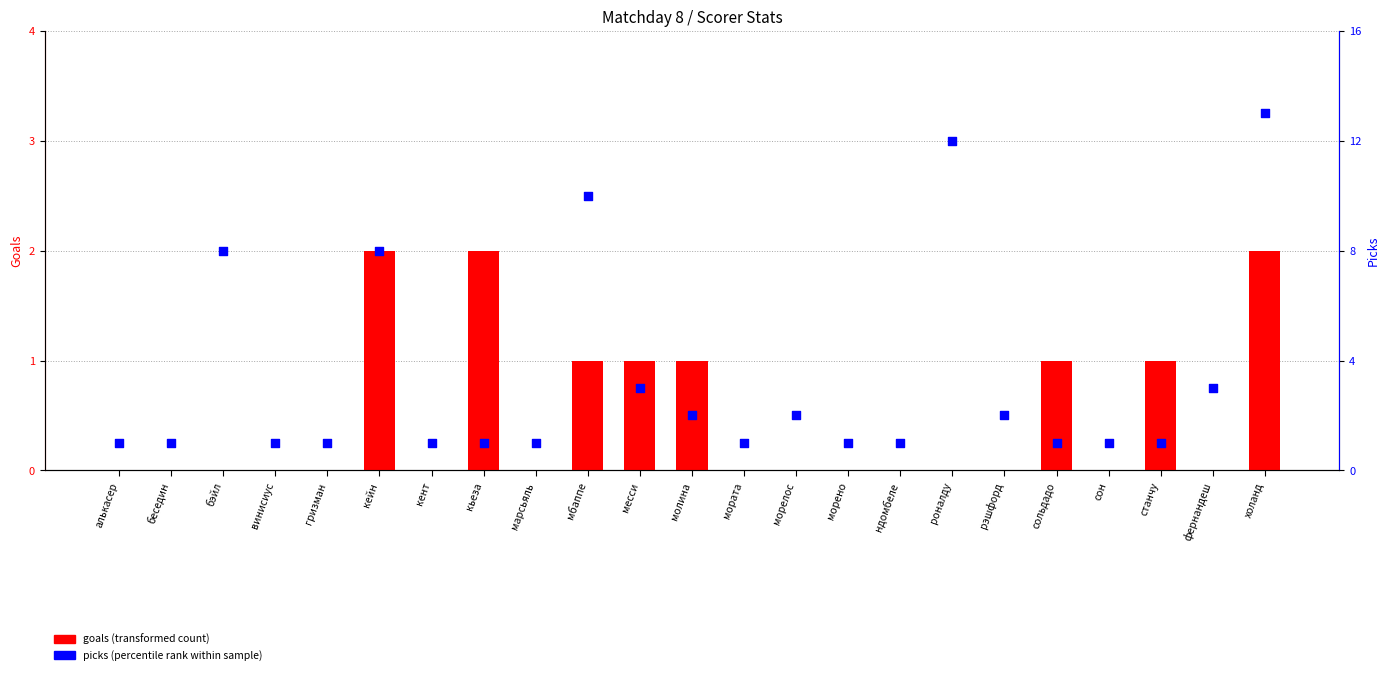

What is the total value across all series at кьеза?

3